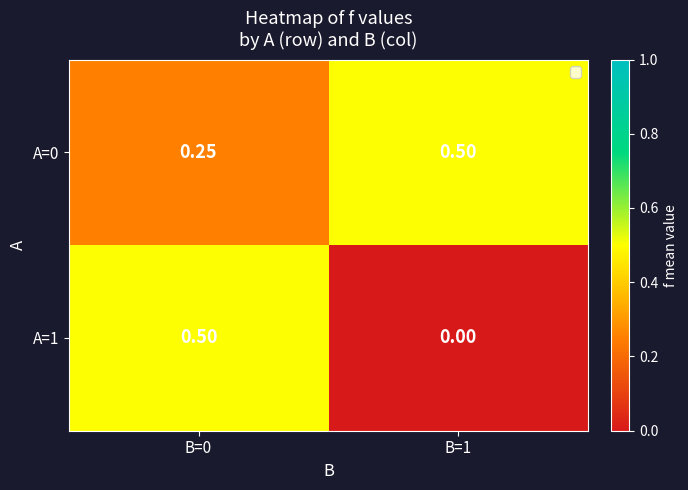

Is the value of A=1 at B=1 greater than the value of A=0 at B=0?

No